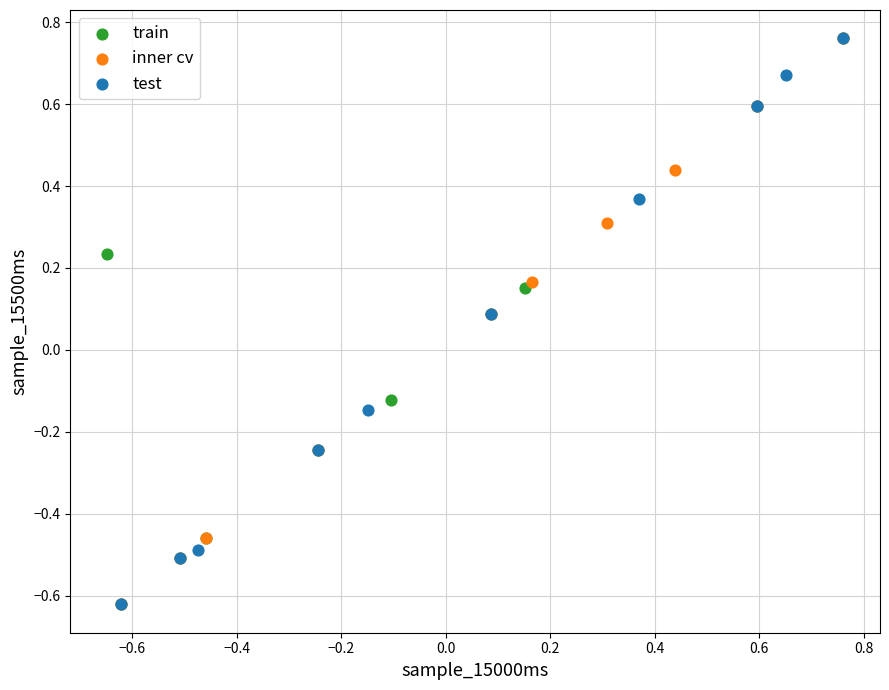

What are all the series names shown in the legend?

train, inner cv, test